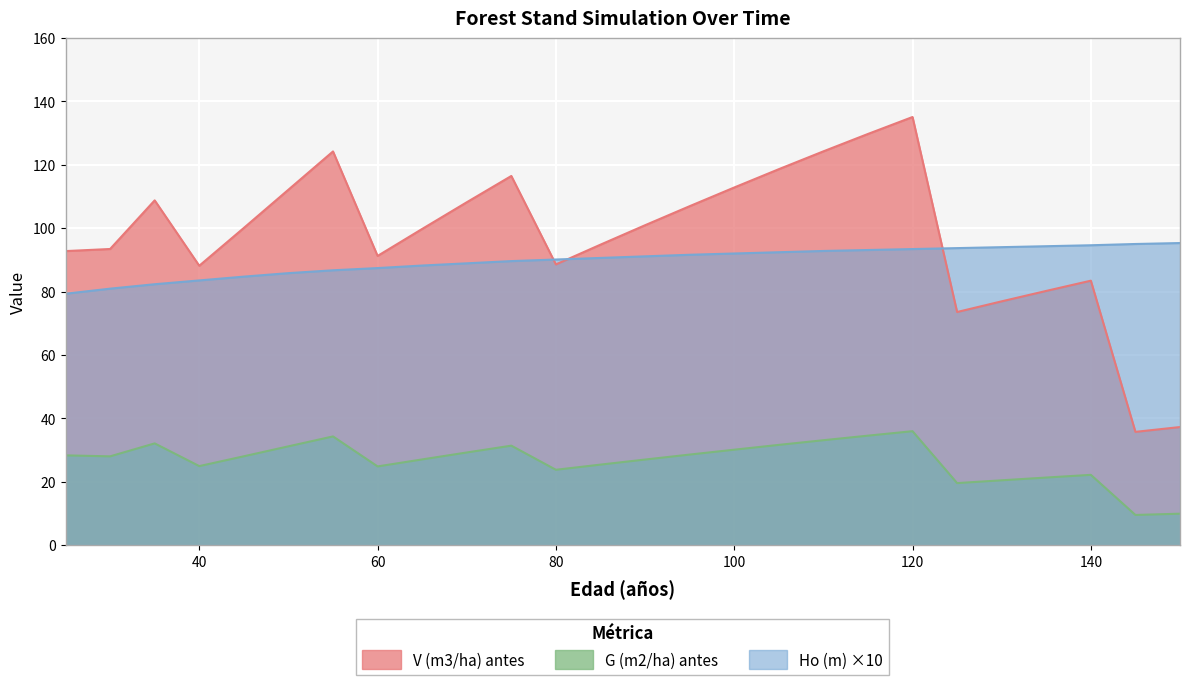

At how many categories does at least one series exceed 133?

1